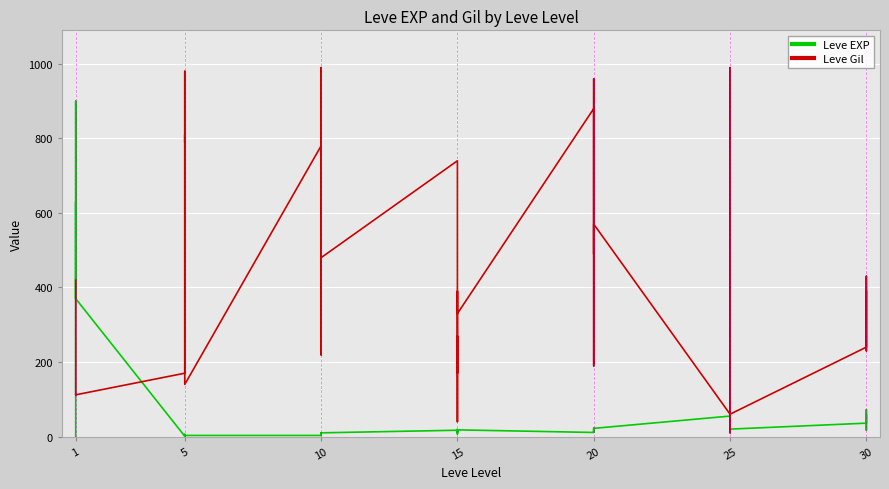

True or false: Leve Gil and Leve EXP intersect in this chart.

True